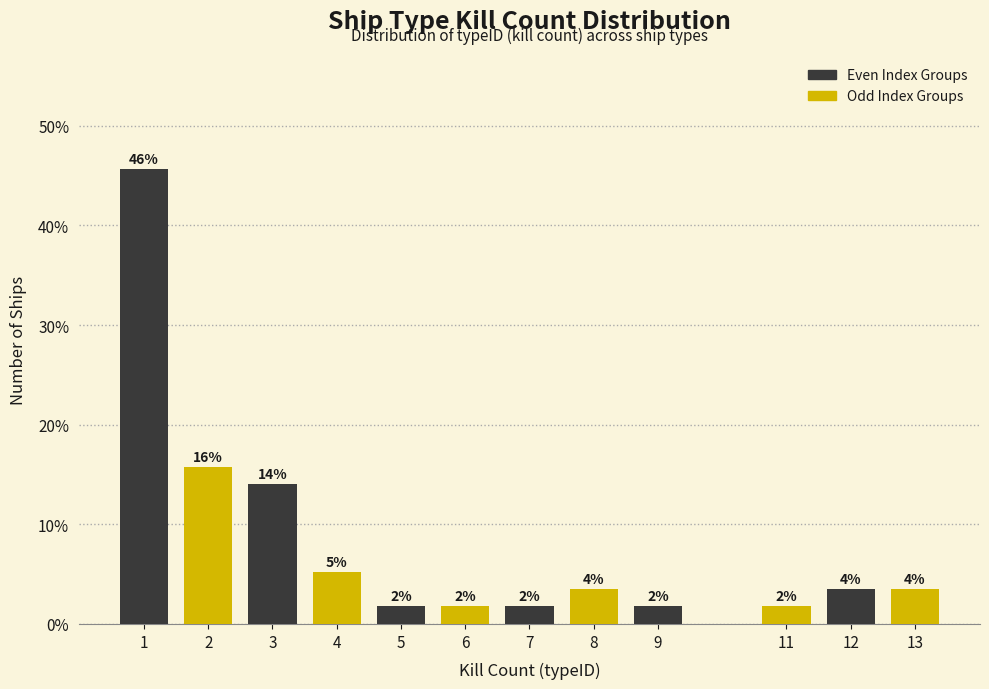

Are the bars horizontal?

No